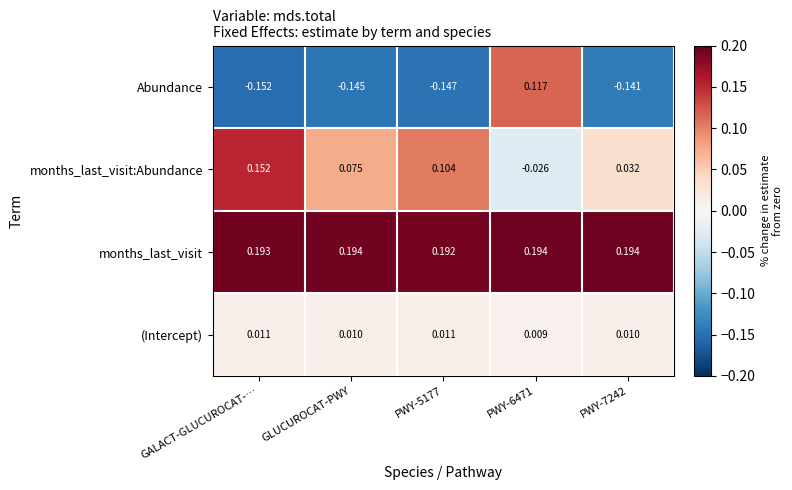

Rank the series by their maximum value, from lowest to highest.

(Intercept), Abundance, months_last_visit:Abundance, months_last_visit